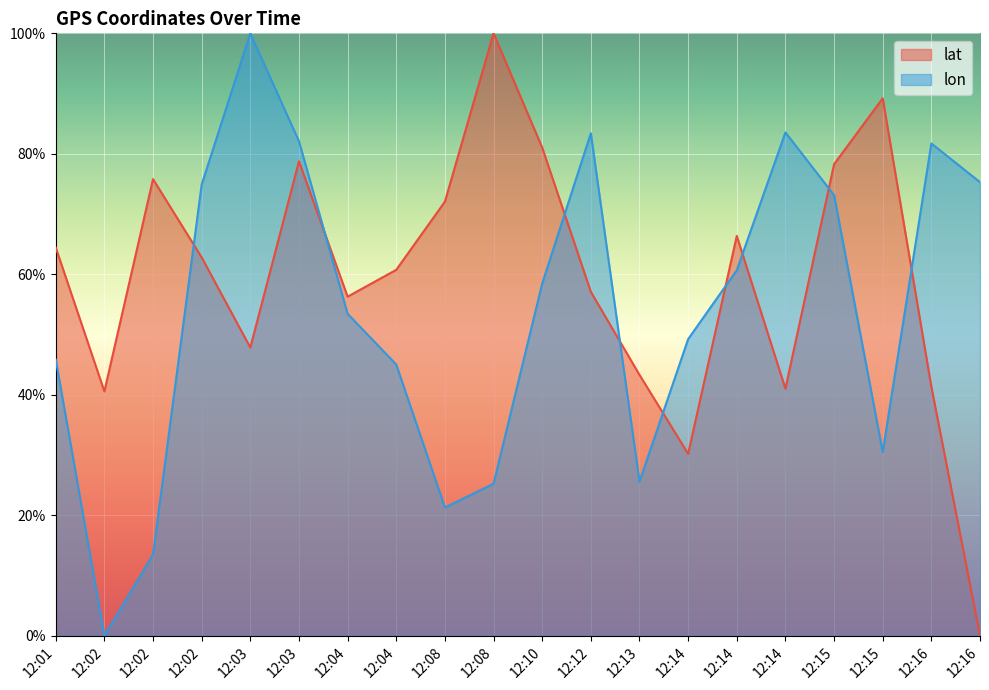

How many data points in lat are less than 62?

10